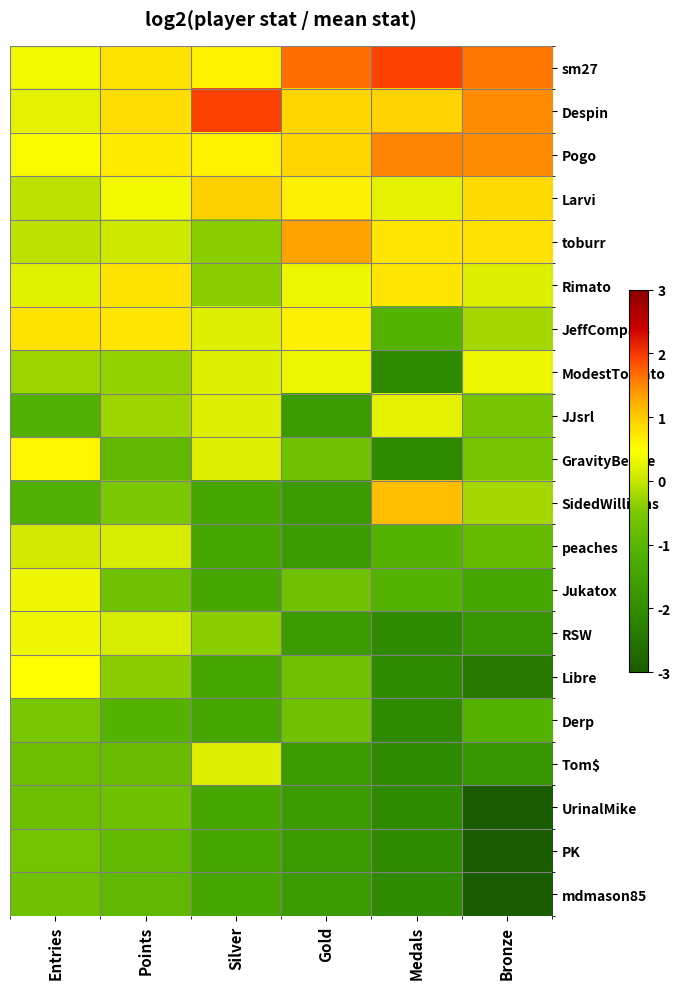

How many distinct data groups are displayed?

20